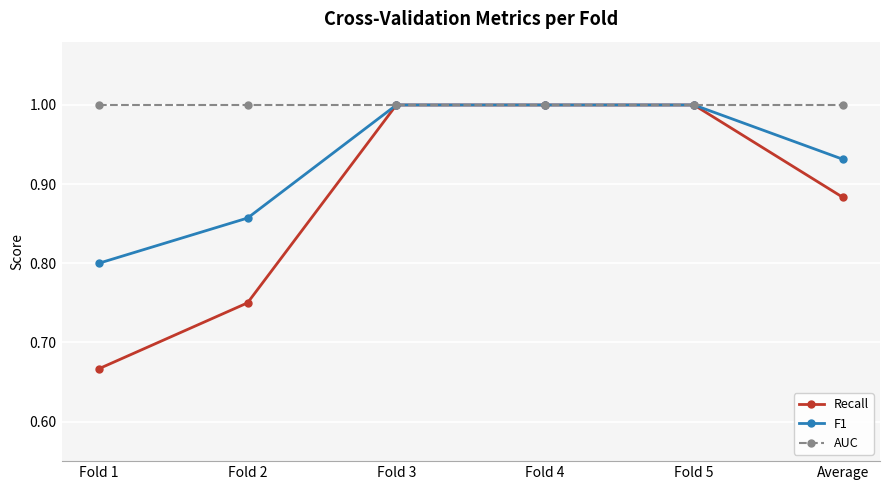

Rank the series by their average value, from lowest to highest.

Recall, F1, AUC